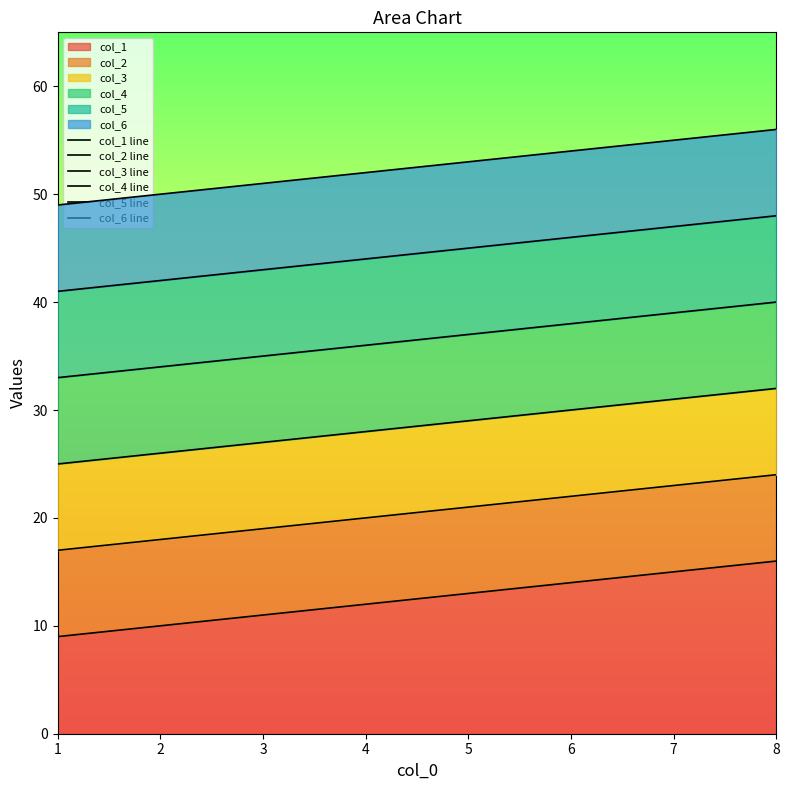

How many col_3 line values are between 27 and 31?

5